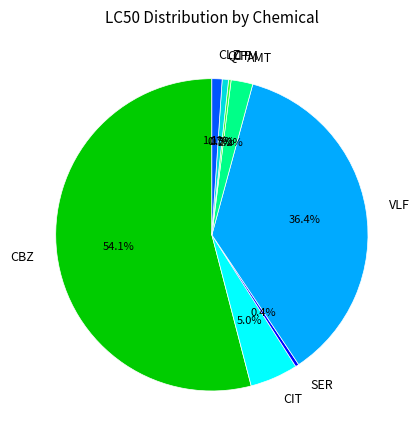

Is the sum of CIT and CBZ greater than half?

Yes